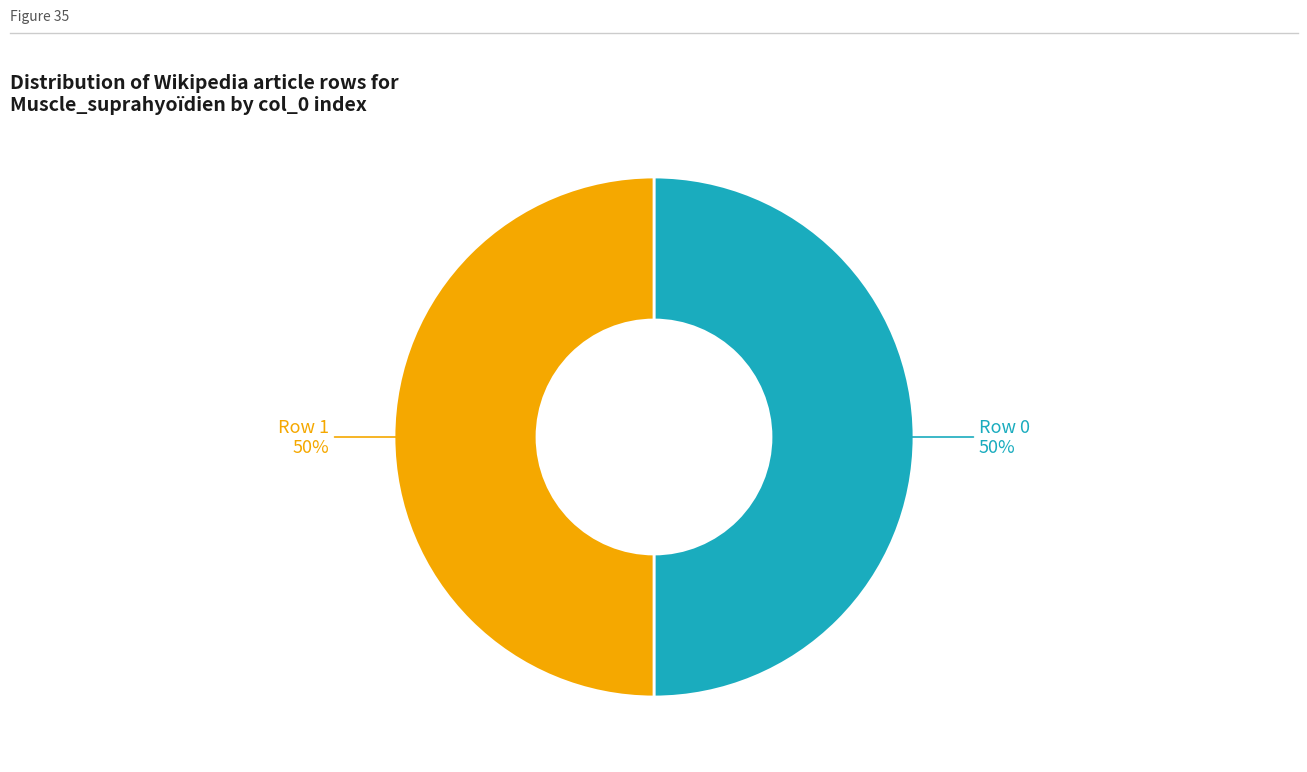

How many segments does this pie chart have?

2